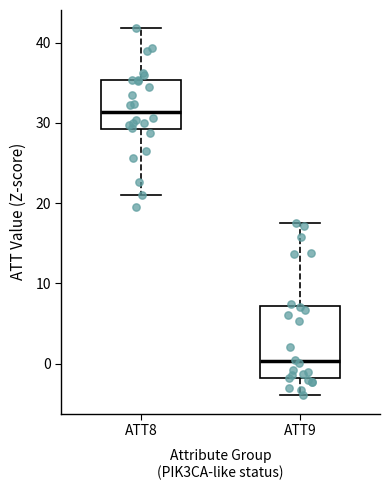

Reading left to right, read every box against the y-axis: the position of its median line, the range the box covers, and the ends of its whiskers. The values are not printed on the chart, so give them approximately, as read against the axis.

ATT8: median 31, box 29 to 35, whiskers 21 to 42
ATT9: median 0, box -2 to 7, whiskers -4 to 18